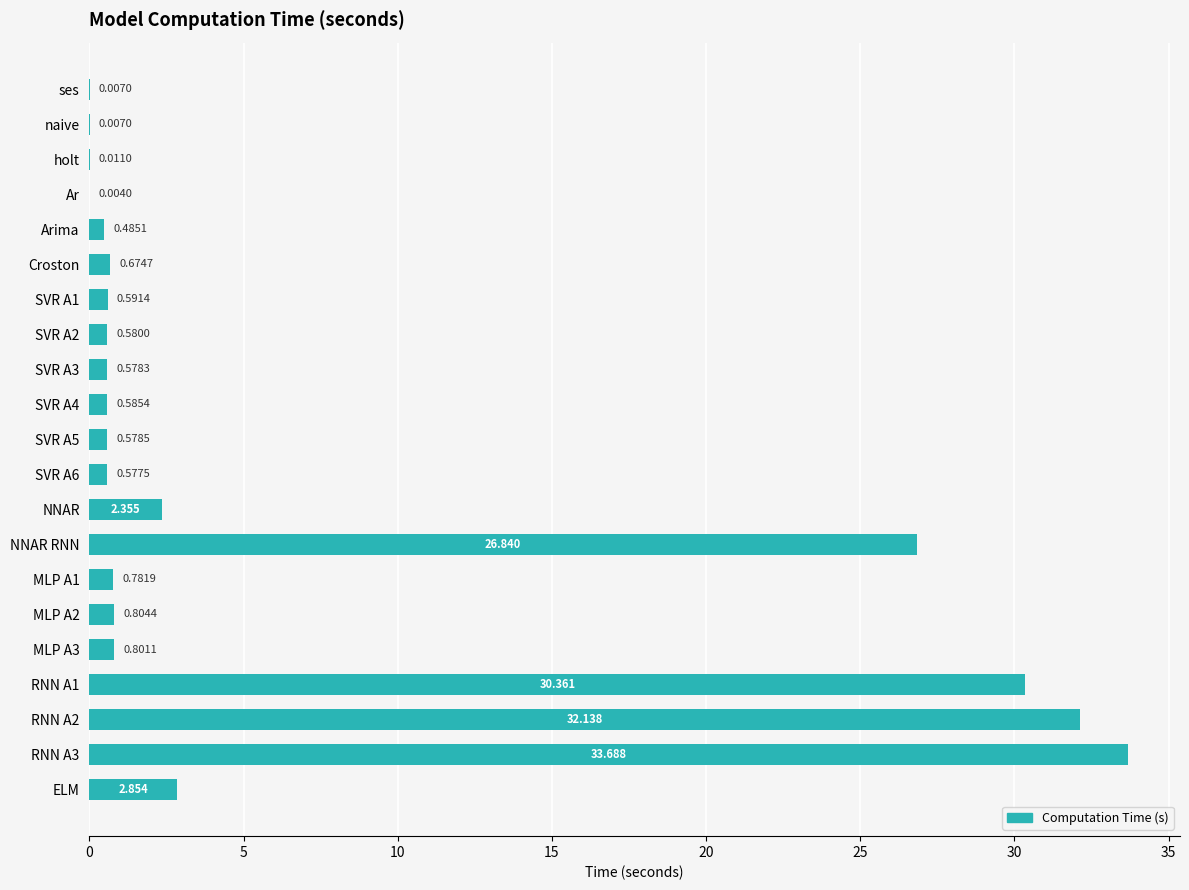

Where is the data nearest to the value 16?

NNAR RNN